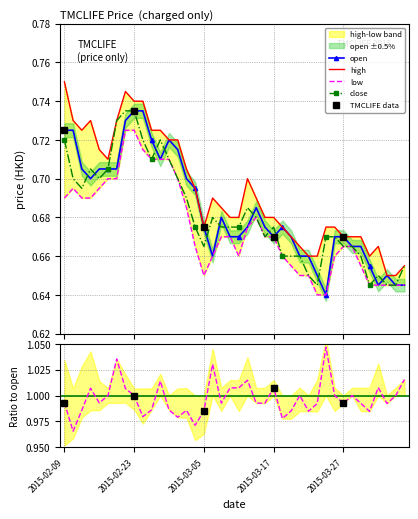

Where is high nearest to the value 0?

2015-04-03